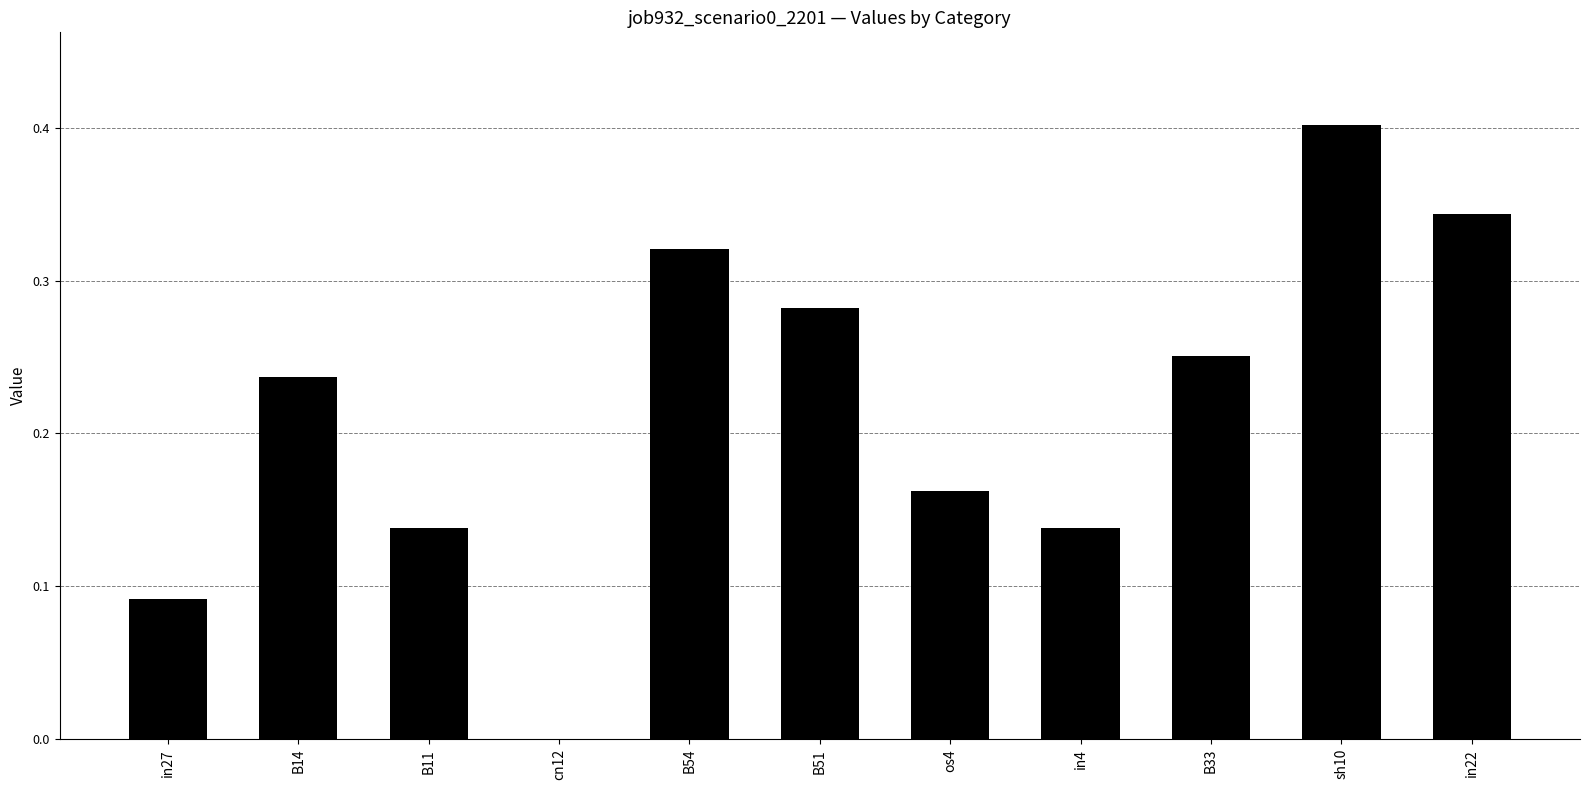

Does the chart contain stacked bars?

No